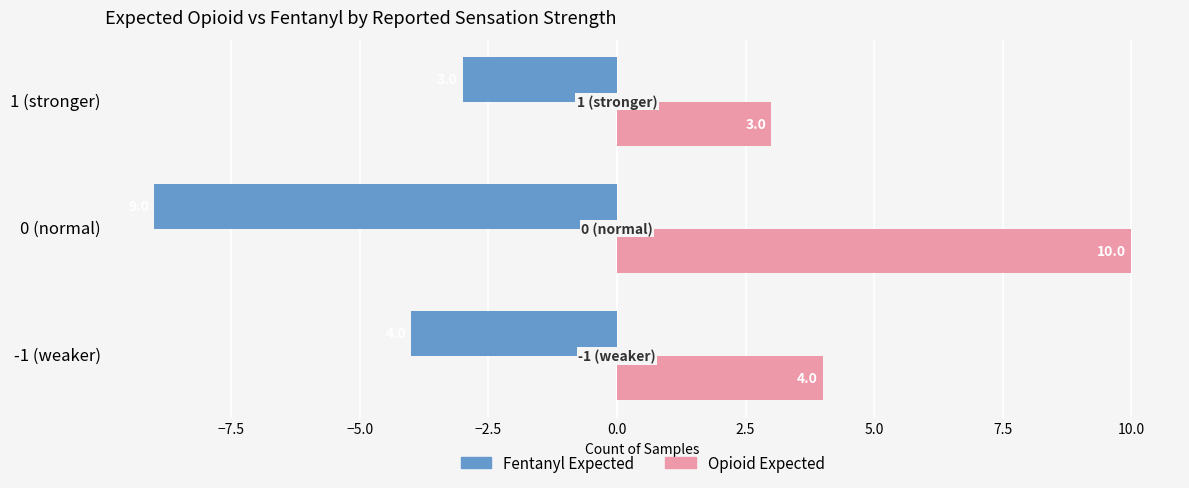

What is the difference between the maximum and minimum values in the Fentanyl Expected series?

6